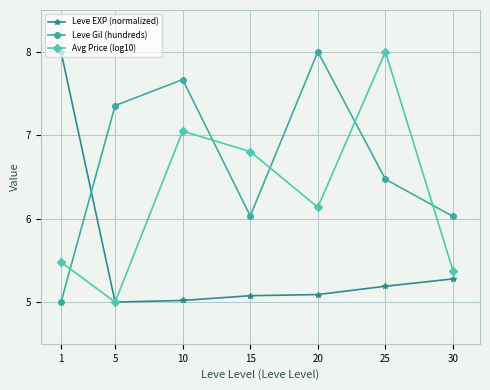

Which category has the lowest value in the Avg Price (log10) series?

5